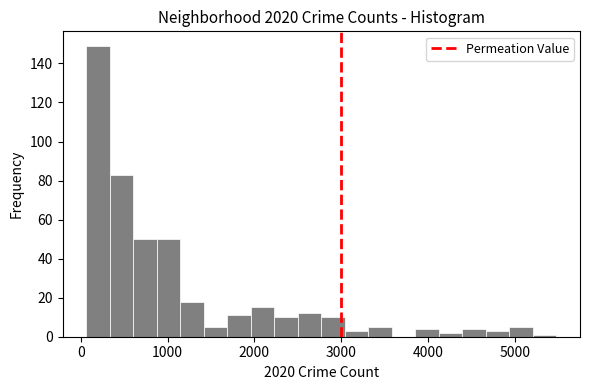

Read against the x-axis, roughly where is the centre of the tallest bar?

200